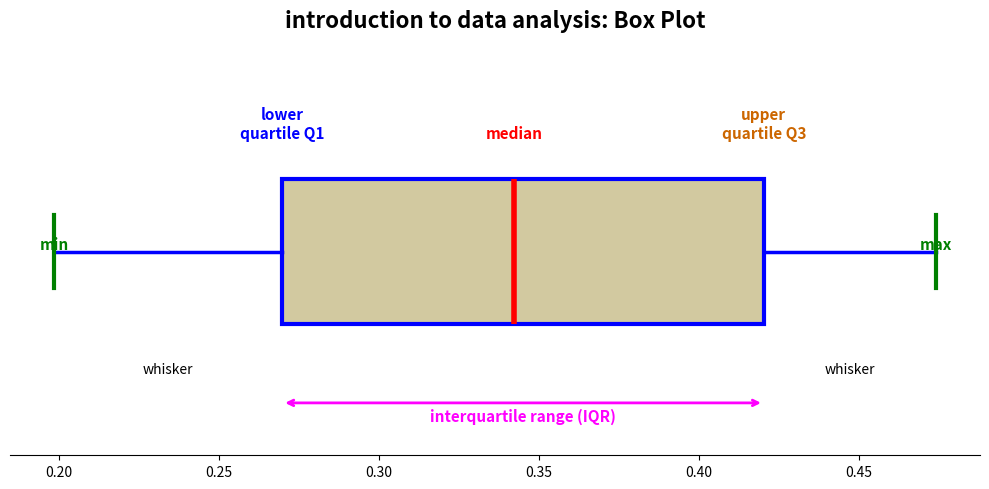

Read this box plot against the x-axis: the position of the median line, the range covered by the box, and the ends of both whiskers. The values are not printed on the chart, so give them approximately, as read against the axis.

median 0.340, box 0.270 to 0.420, whiskers 0.200 to 0.475